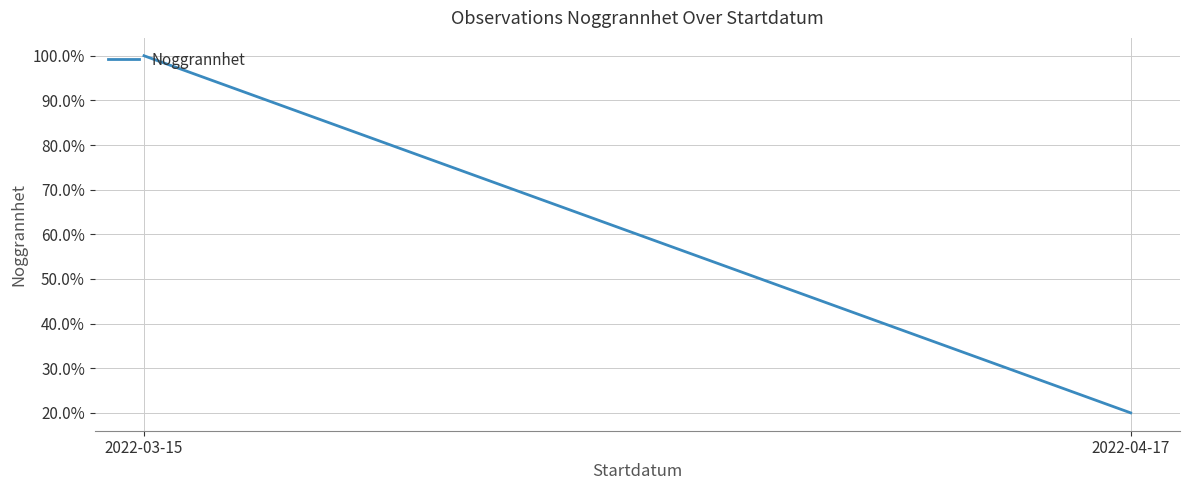

The chart shows a value of 7 at 2022-04-17. True or false?

False